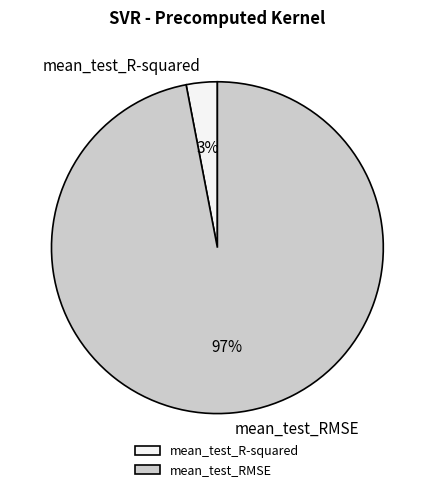

Does mean_test_R-squared account for over 50% of the chart?

No